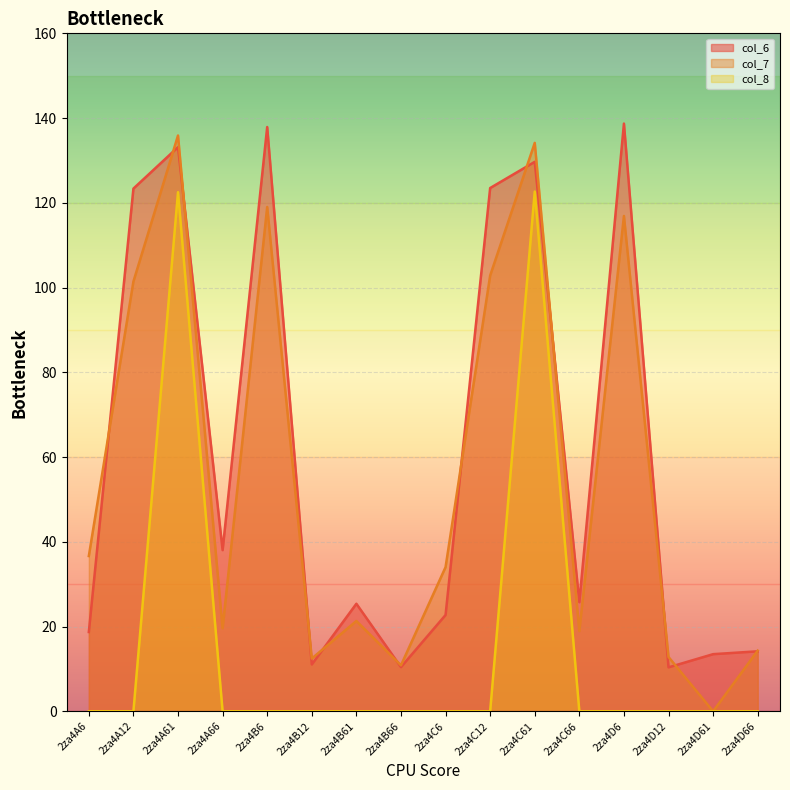

Where is col_8 nearest to the value 61?

2za4A6